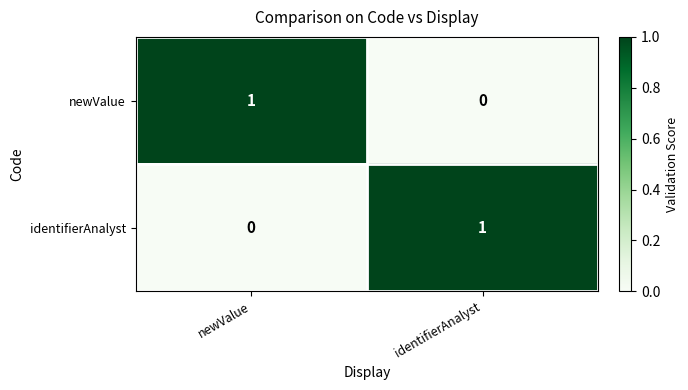

How many positive values does the identifierAnalyst series have?

1